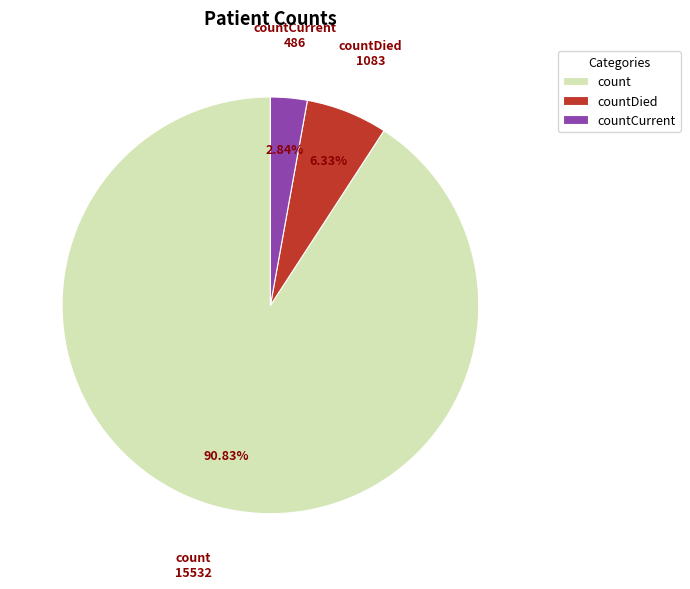

Is there any slice that represents more than half of the pie?

Yes